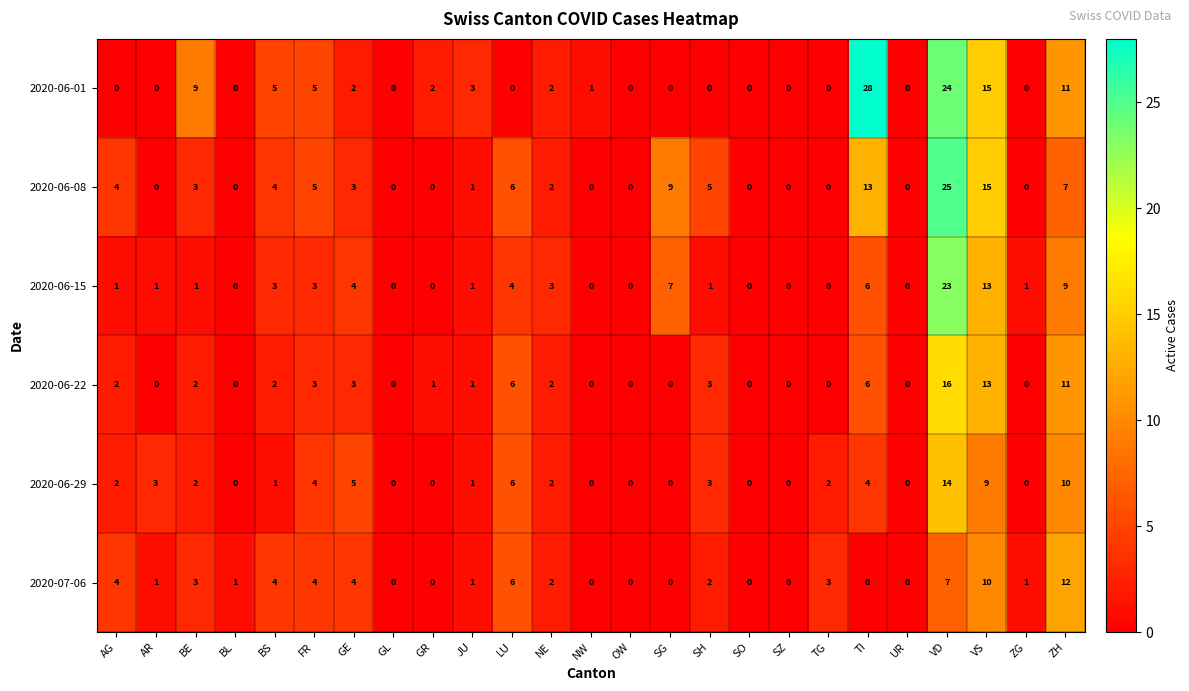

True or false: 2020-06-15 has a value of 3 at NE.

True